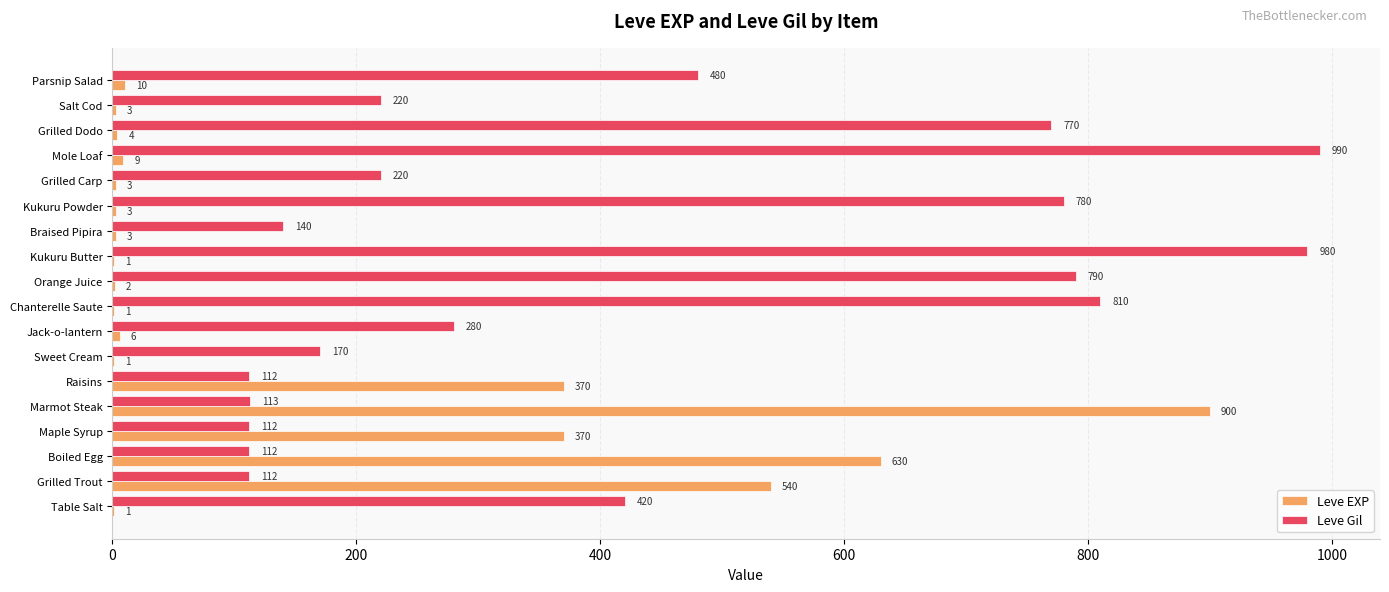

Between Mole Loaf and Grilled Dodo, which series saw the biggest shift?

Leve Gil